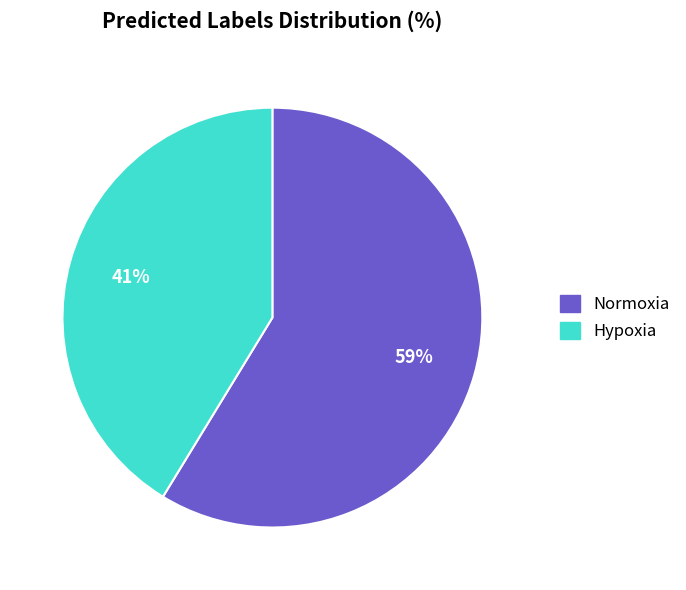

What is the largest slice in the pie chart?

Normoxia